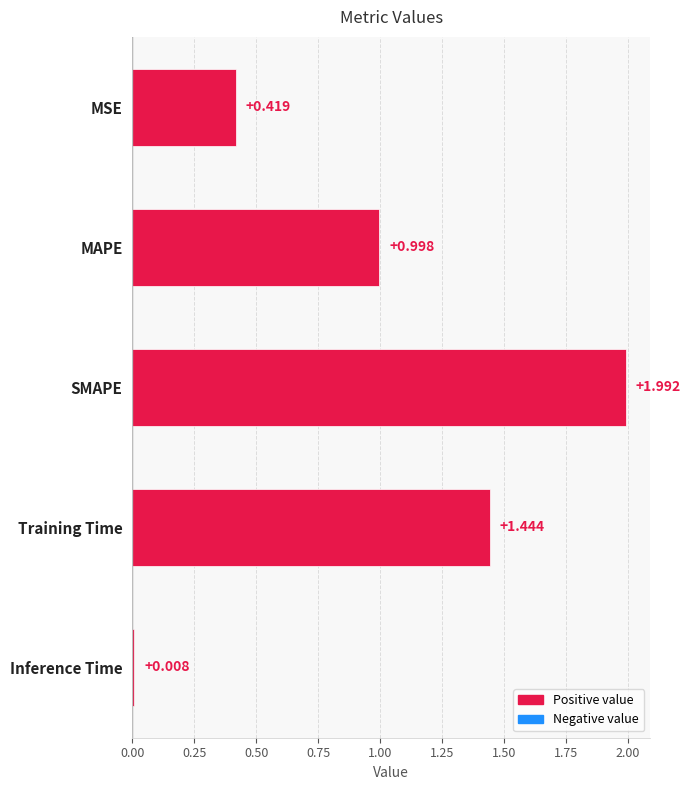

Where is the data nearest to the value 1?

MAPE